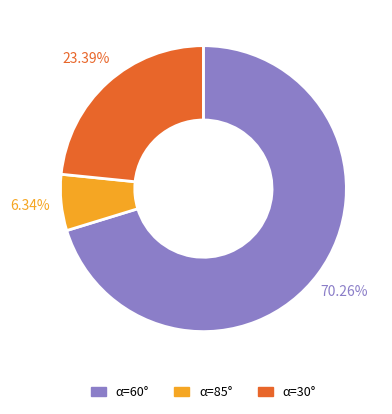

Rank the categories by value from highest to lowest.

α=60°, α=30°, α=85°